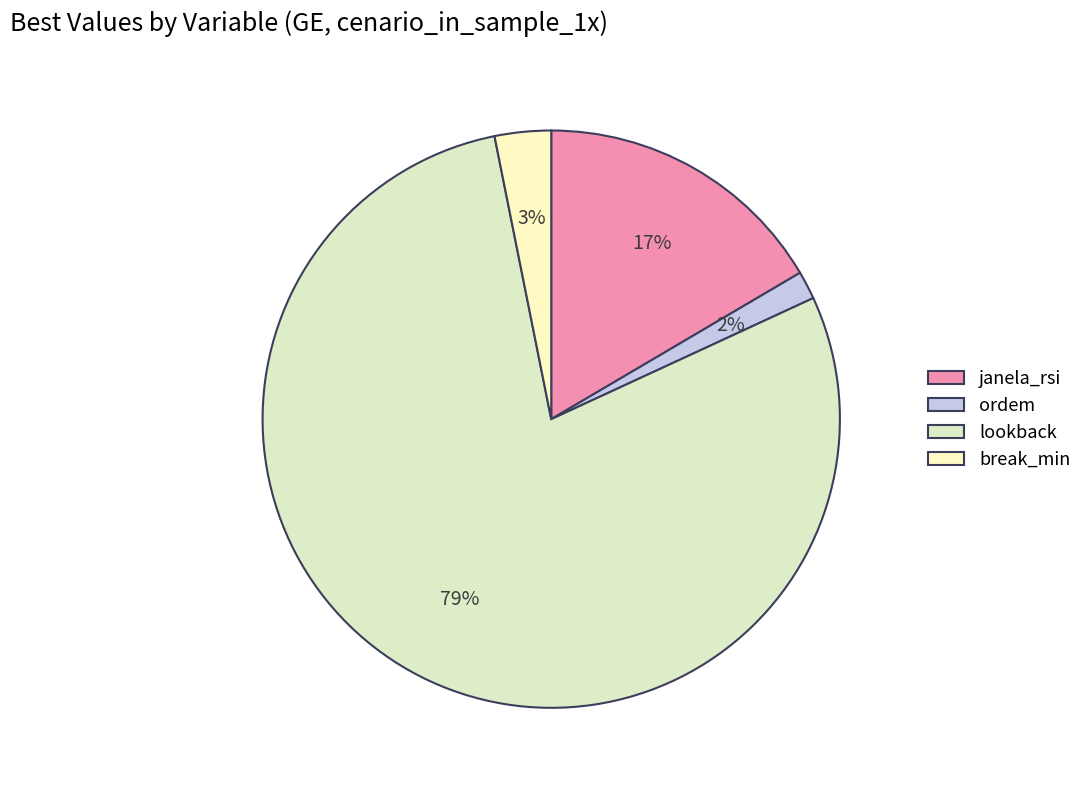

To the nearest percent, what portion does janela_rsi represent?

17%